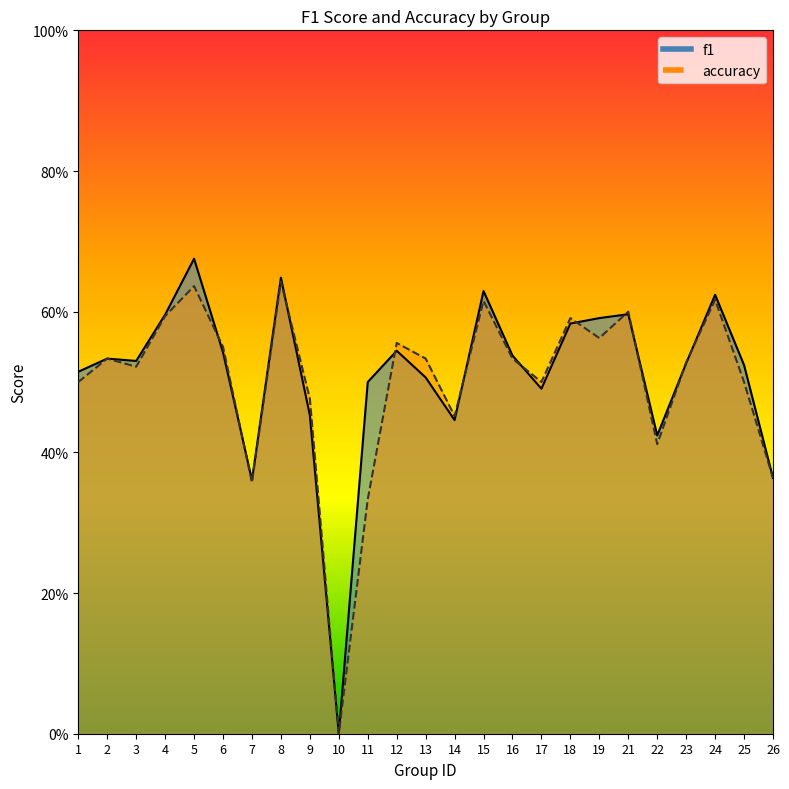

Where is f1 nearest to the value 0?

10